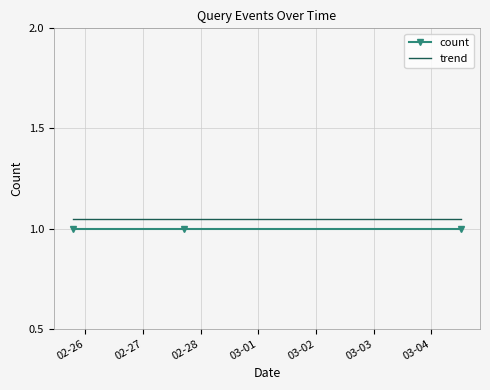

What is the average value of the count series?

1.0